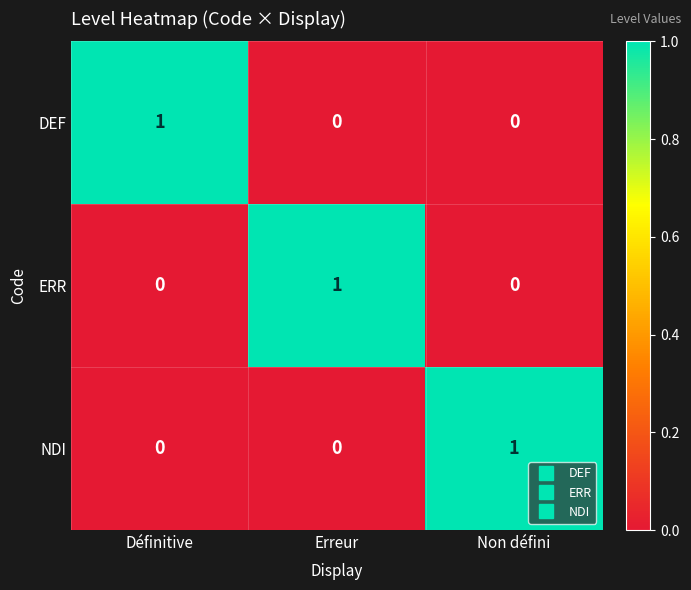

Reading left to right, what are all the values shown in this chart?

DEF: Définitive=1	Erreur=0	Non défini=0
ERR: Définitive=0	Erreur=1	Non défini=0
NDI: Définitive=0	Erreur=0	Non défini=1